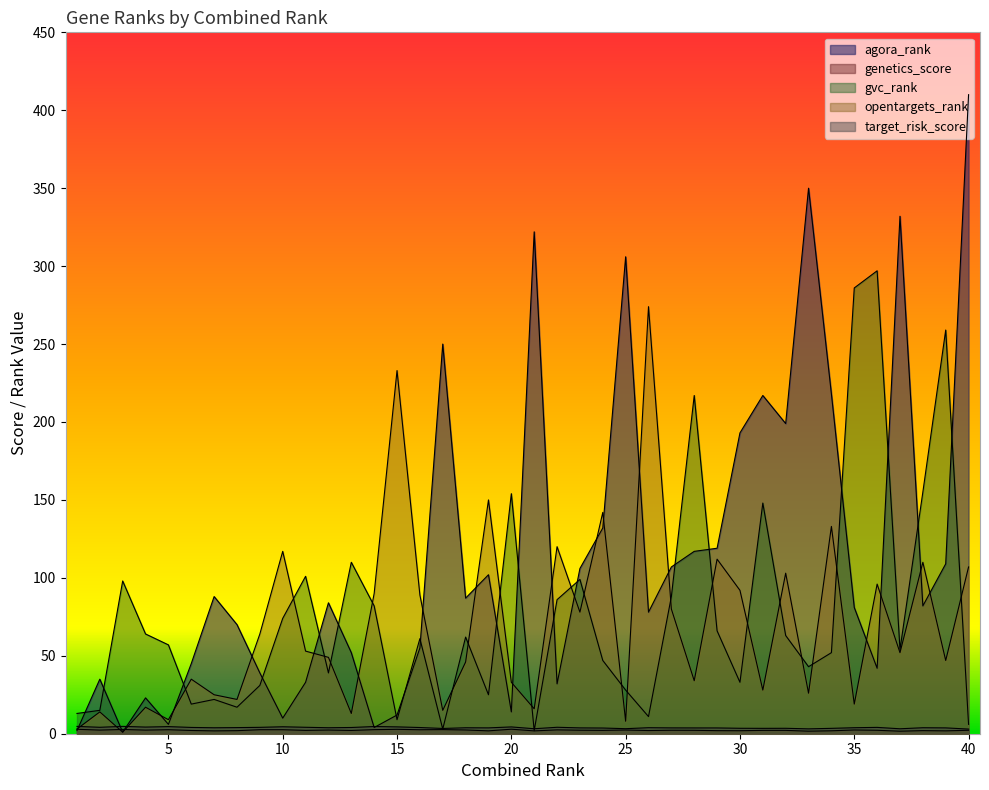

Between 32 and 27, which is larger?

32